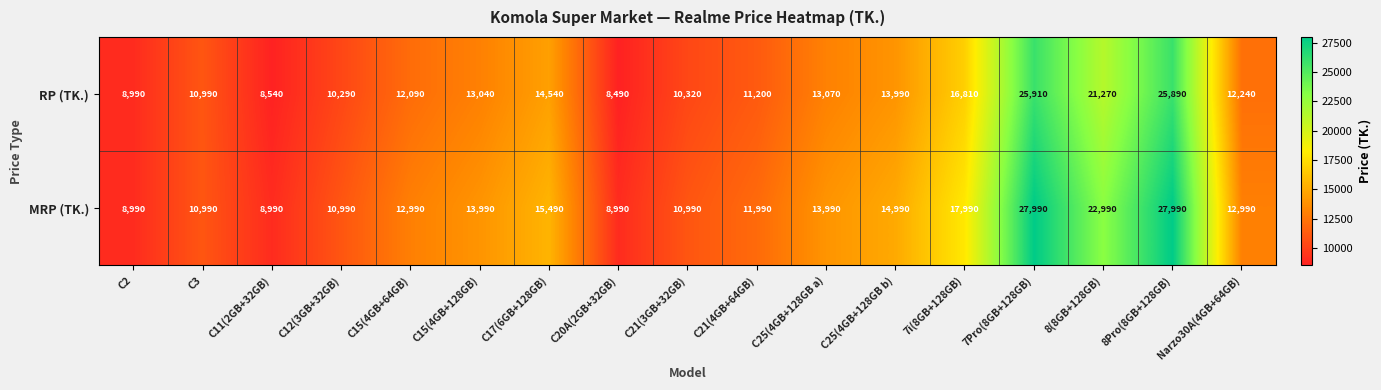

What is the difference between the highest and lowest values at 7Pro(8GB+128GB)?

2080